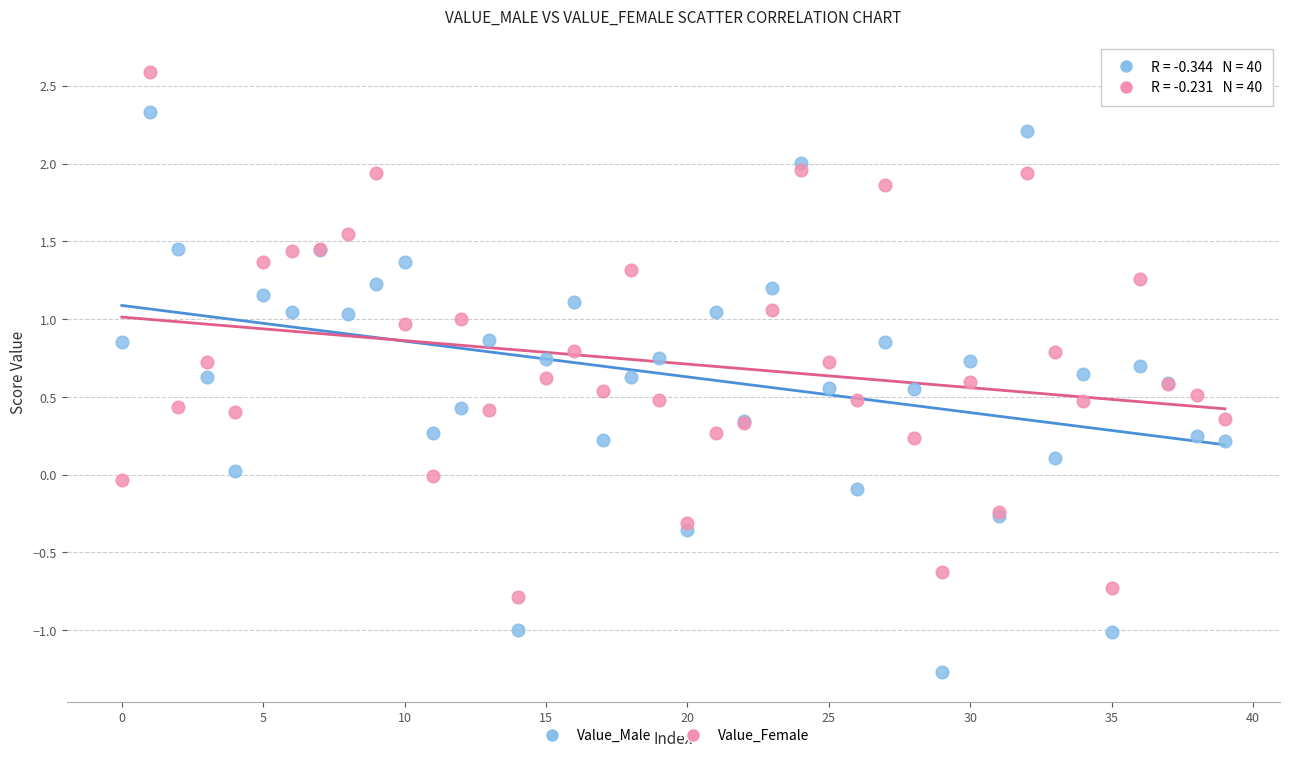

Which series reaches the minimum Y coordinate?

Value_Male